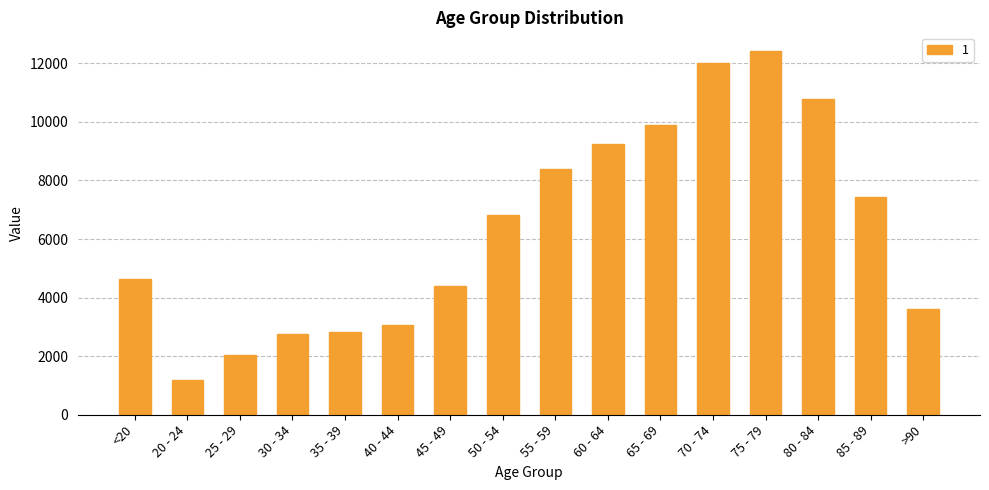

Which label corresponds to the largest value in the chart?

75 - 79